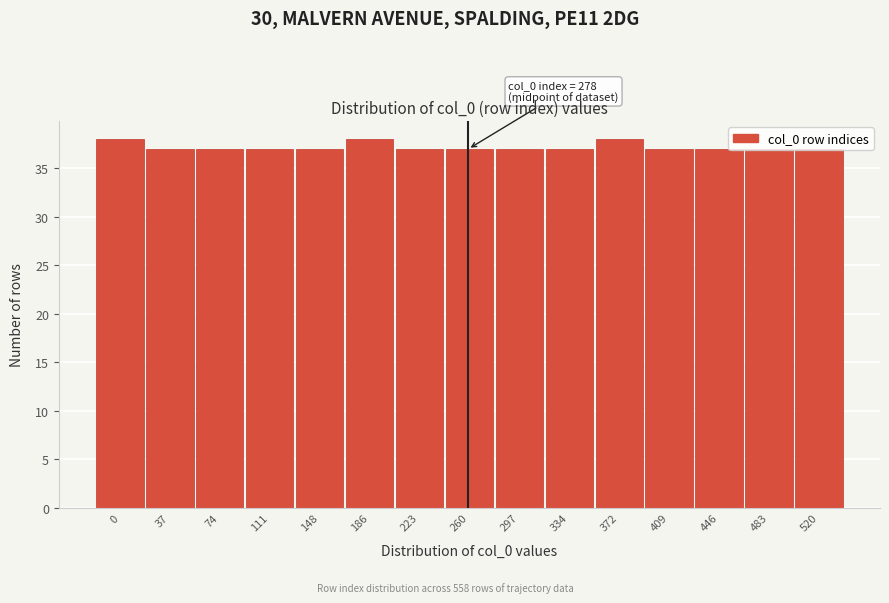

Approximately how many times larger is the value at 111 compared to 446?

1.0